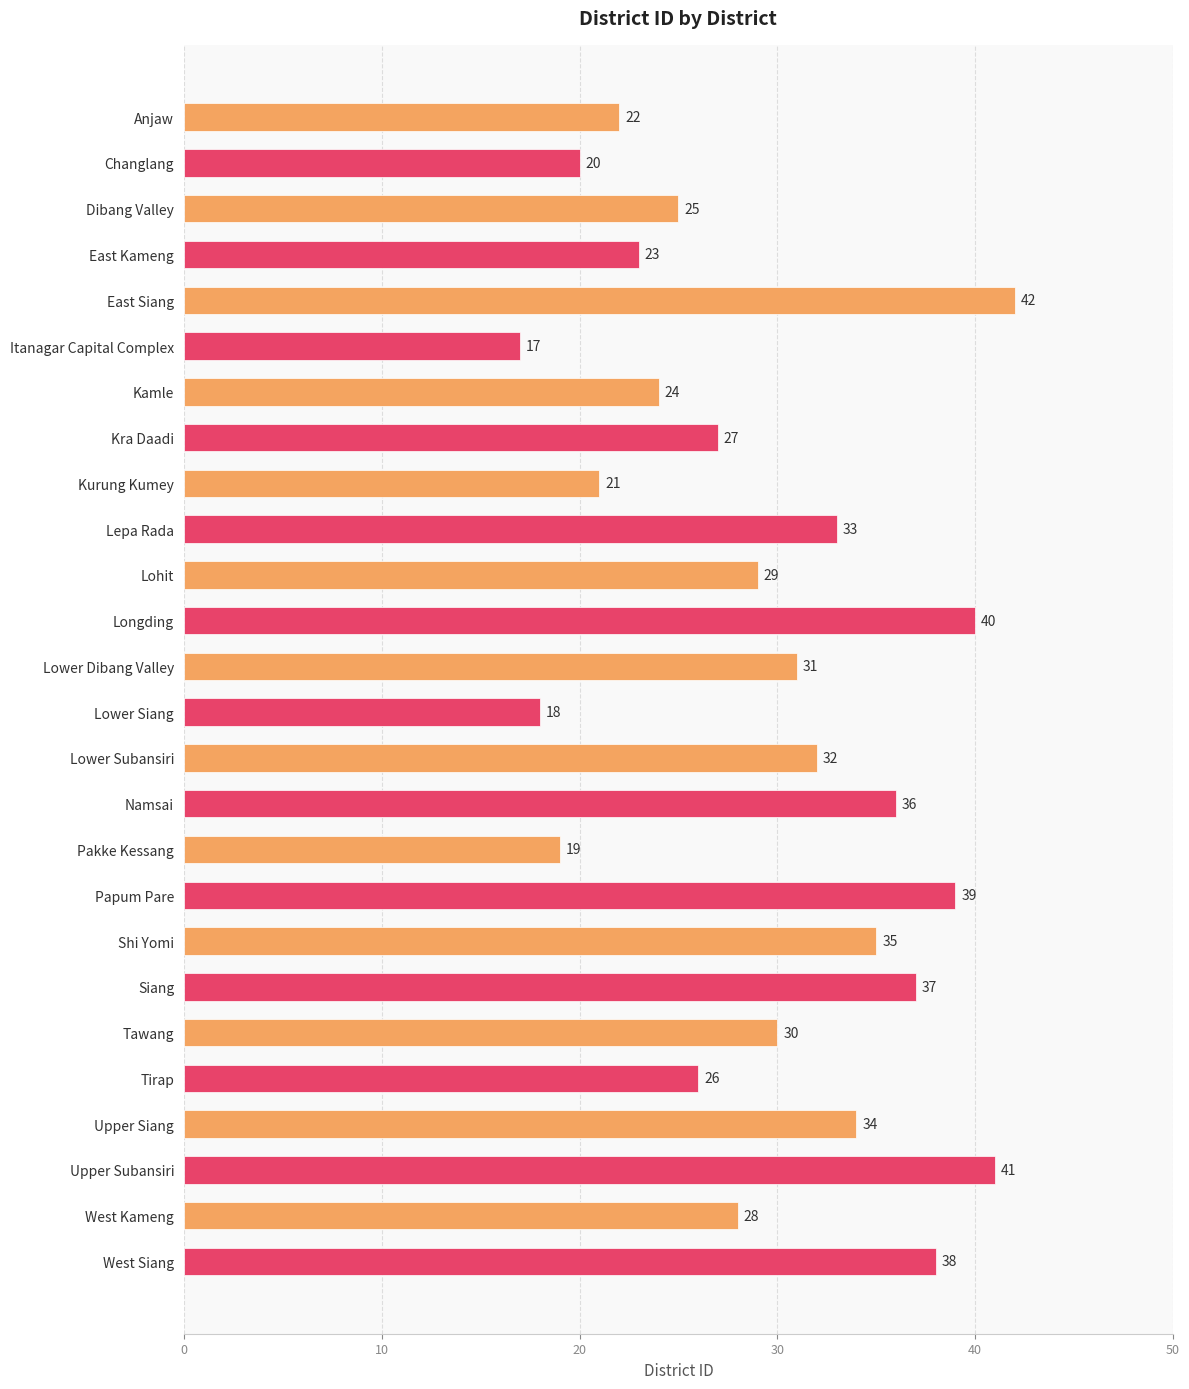

Is it true that the value at East Kameng is 23?

True